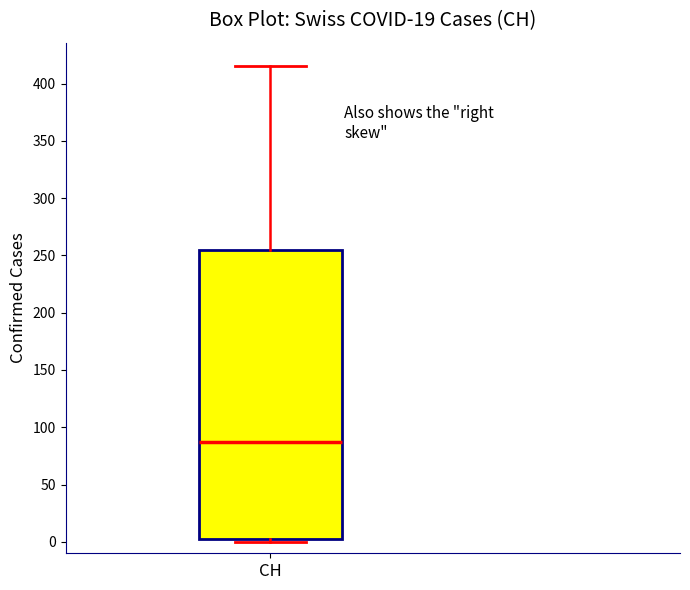

Transcribe this box plot: give where the median line is, the range the box spans, and where the two whiskers end, as read against the y-axis. The values are not printed on the chart, so give them approximately, as read against the axis.

median 85, box 5 to 255, whiskers 0 to 415